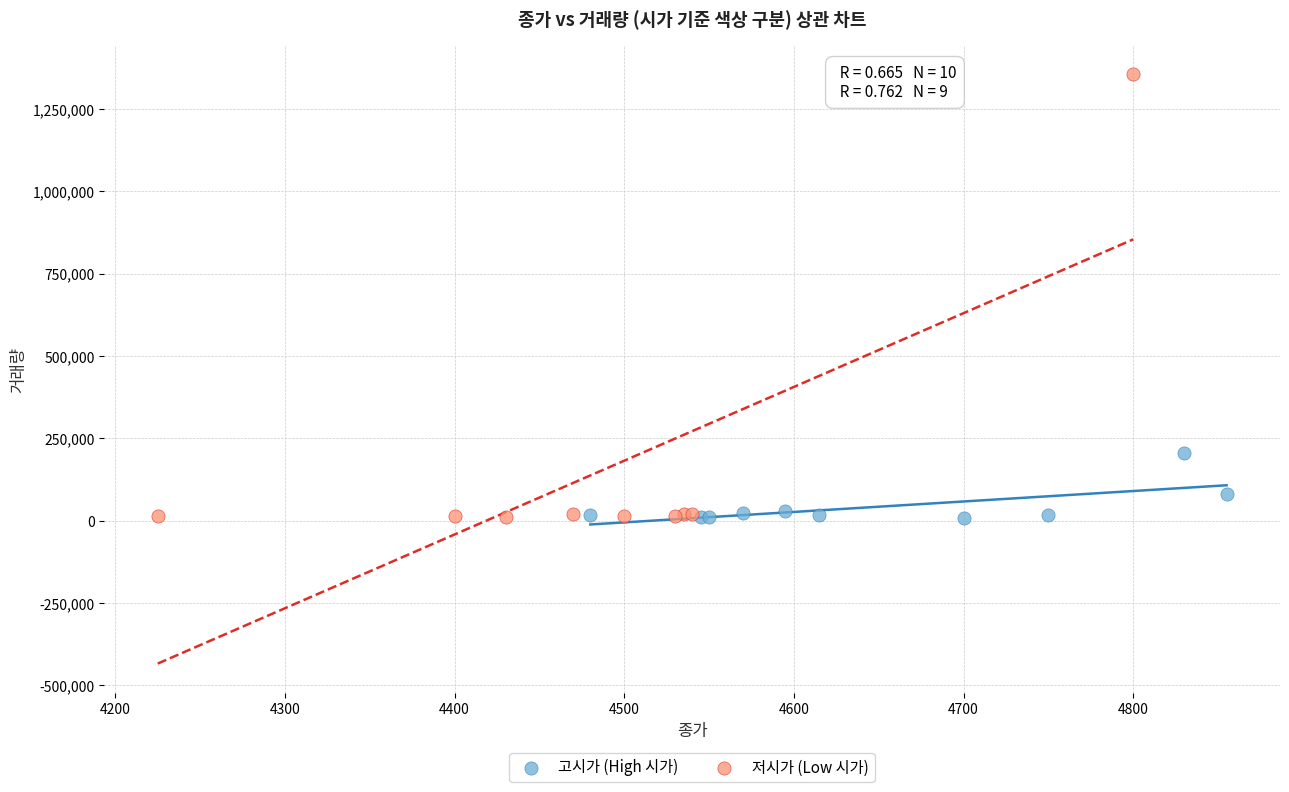

Which series contains the highest Y value?

저시가 (Low 시가)